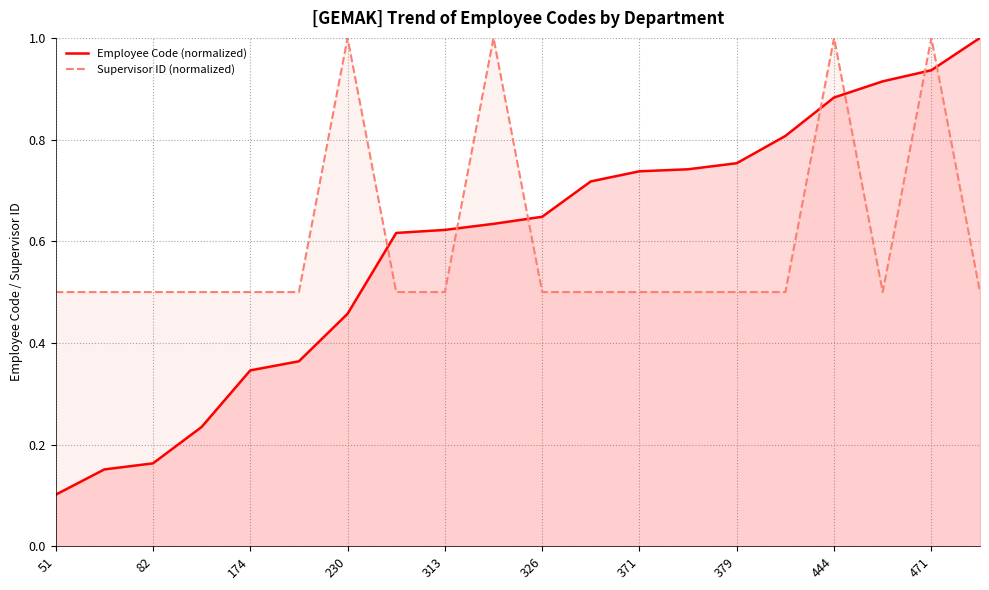

What is the sum of all Employee Code (normalized) values?

11.8